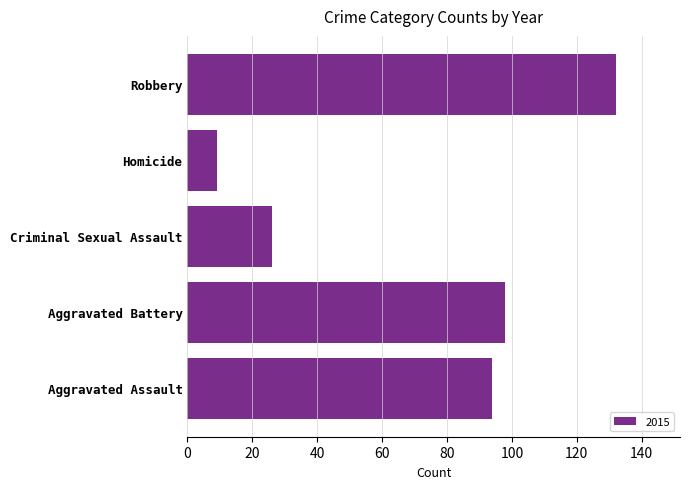

List the labels in order of value, largest first.

Robbery, Aggravated Battery, Aggravated Assault, Criminal Sexual Assault, Homicide